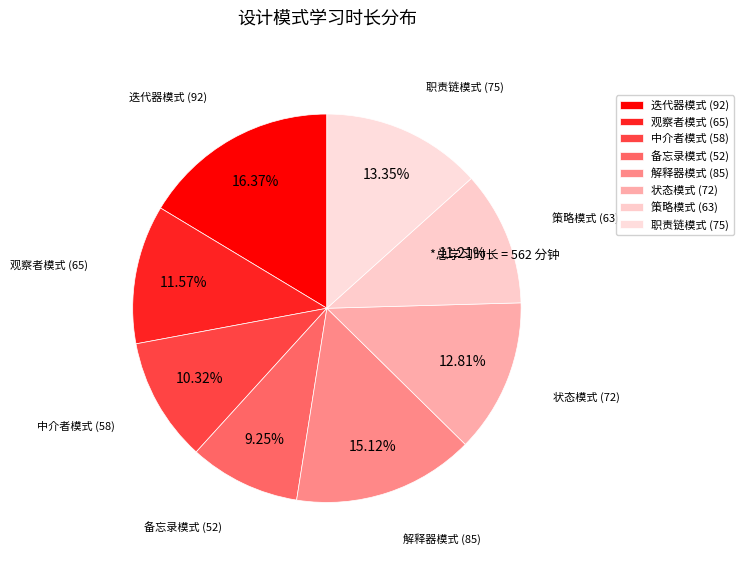

True or false: 迭代器模式 (92) accounts for 4% of the total.

False